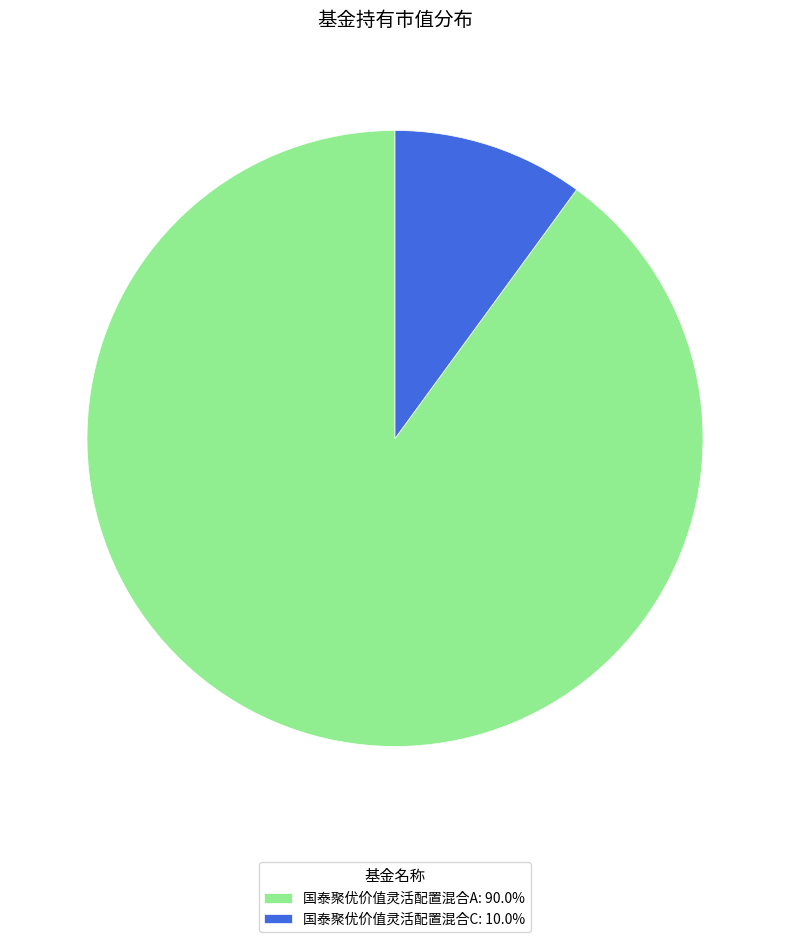

Is there any slice that represents more than half of the pie?

Yes